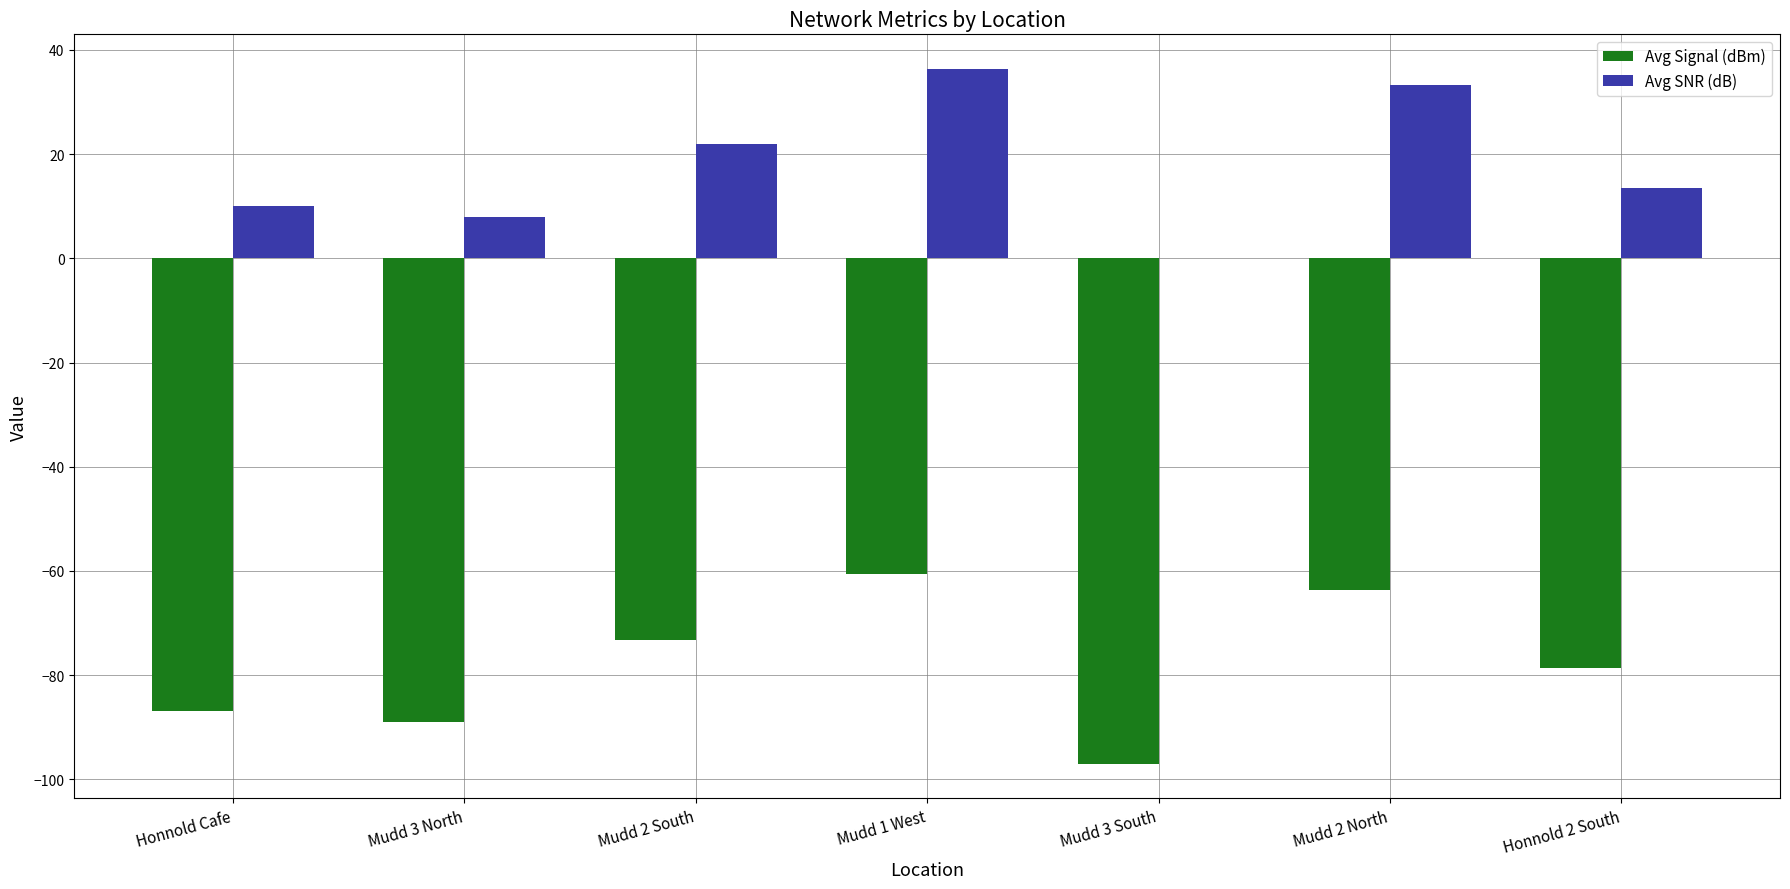

At which label does Avg Signal (dBm) reach its peak?

Mudd 1 West